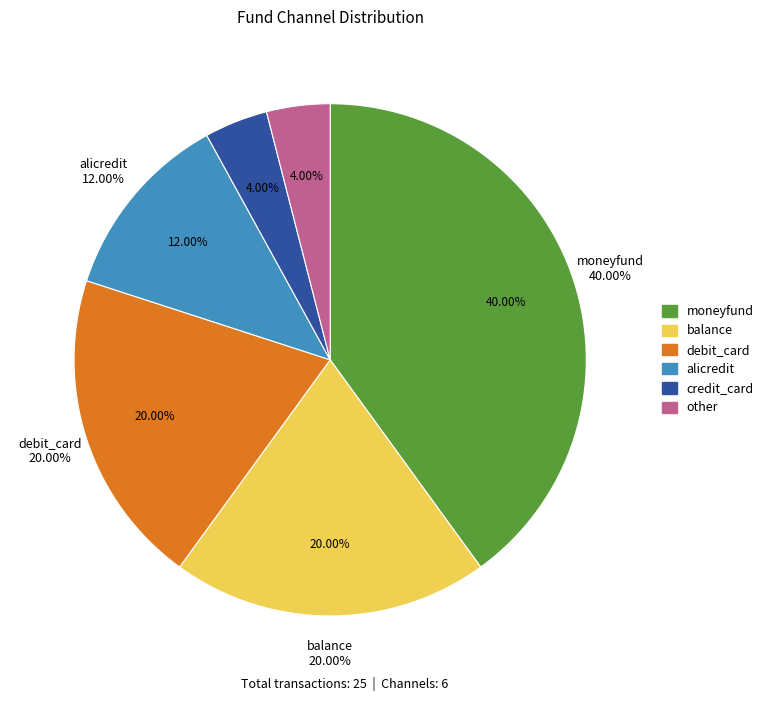

Combined, do debit_card and credit_card account for over 50%?

No